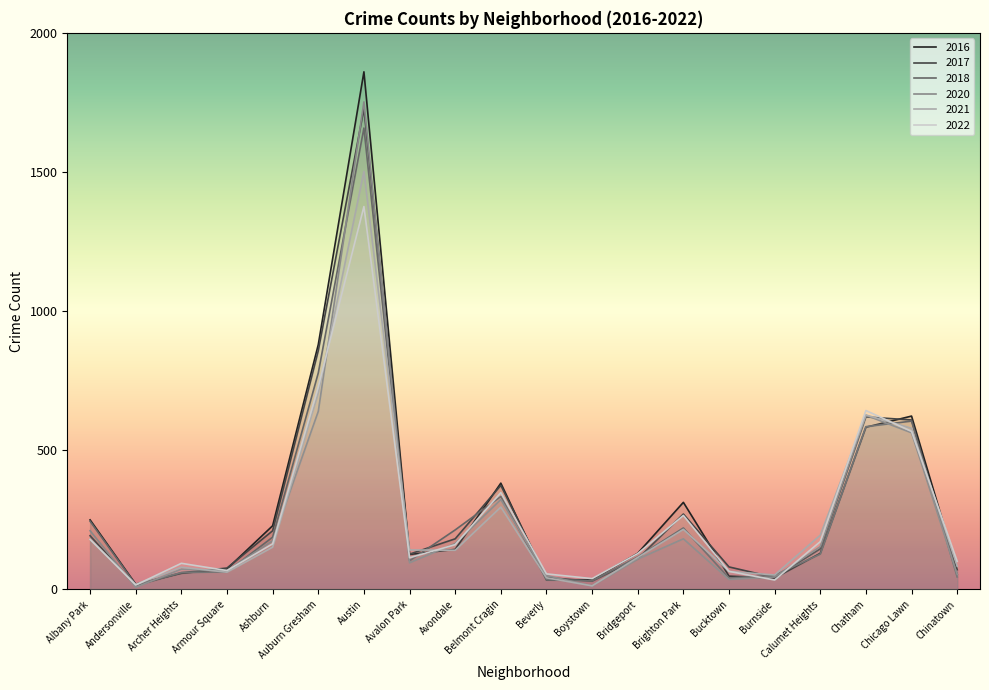

At which category does 2020 reach its first local peak?

Archer Heights